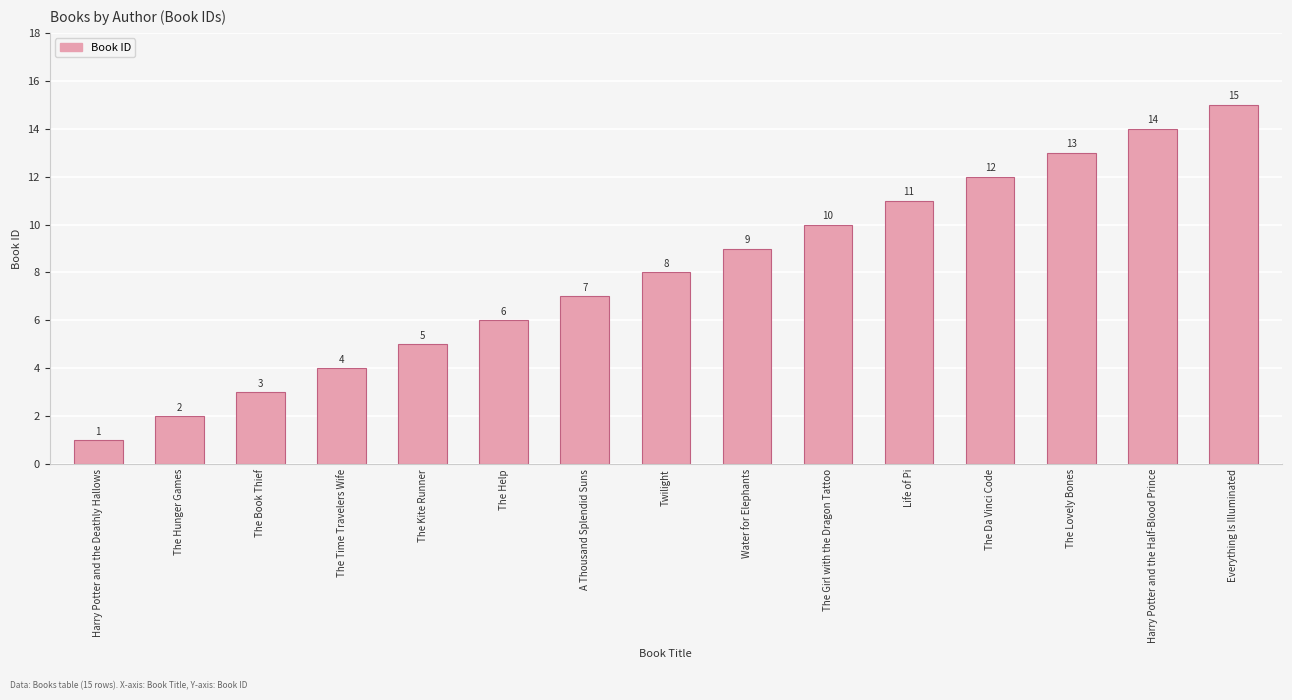

Rank the categories by value from lowest to highest.

Harry Potter and the Deathly Hallows, The Hunger Games, The Book Thief, The Time Travelers Wife, The Kite Runner, The Help, A Thousand Splendid Suns, Twilight, Water for Elephants, The Girl with the Dragon Tattoo, Life of Pi, The Da Vinci Code, The Lovely Bones, Harry Potter and the Half-Blood Prince, Everything Is Illuminated